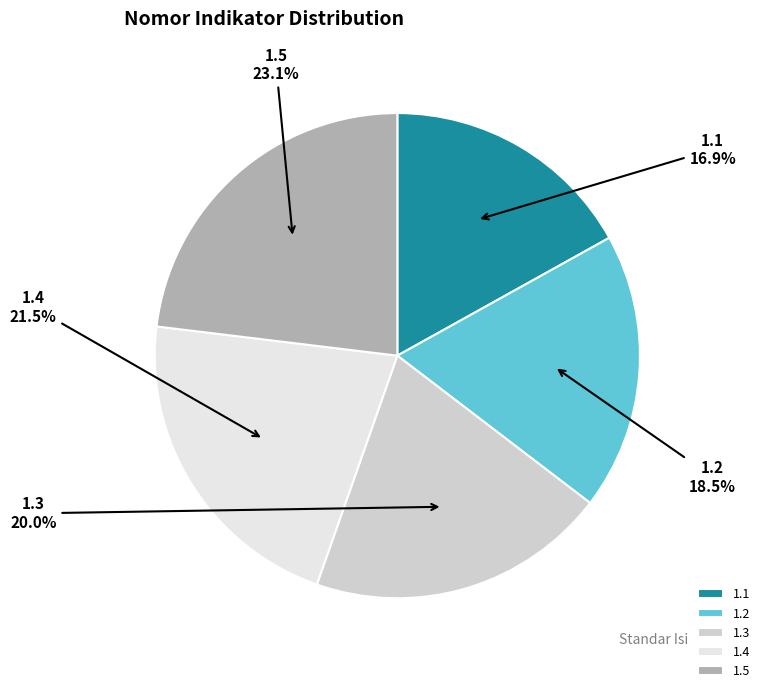

Which category has the biggest portion of the pie?

1.5